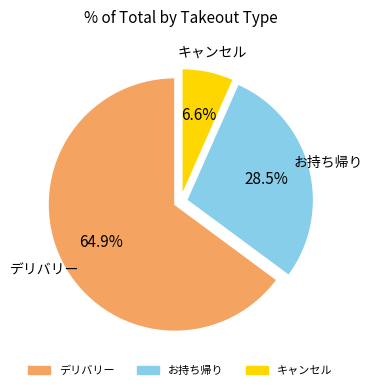

Is there a majority slice in this chart?

Yes